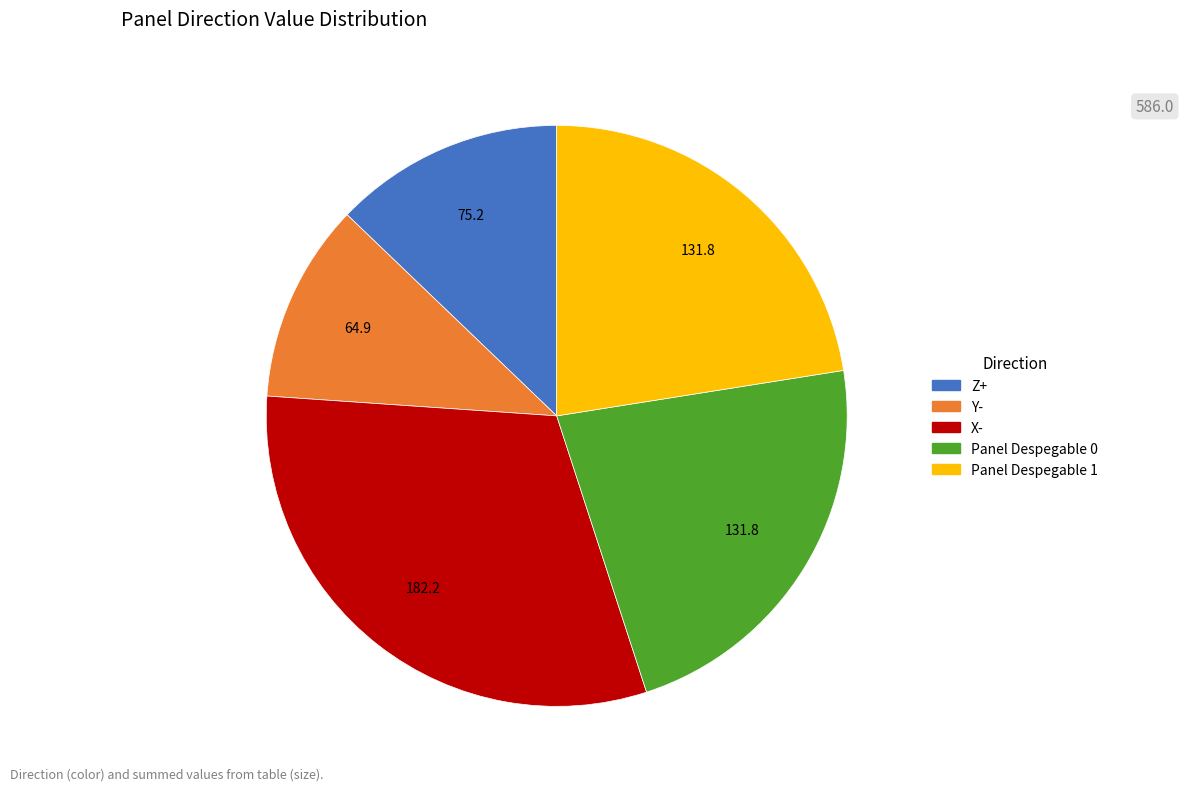

Is there any slice that represents more than half of the pie?

No